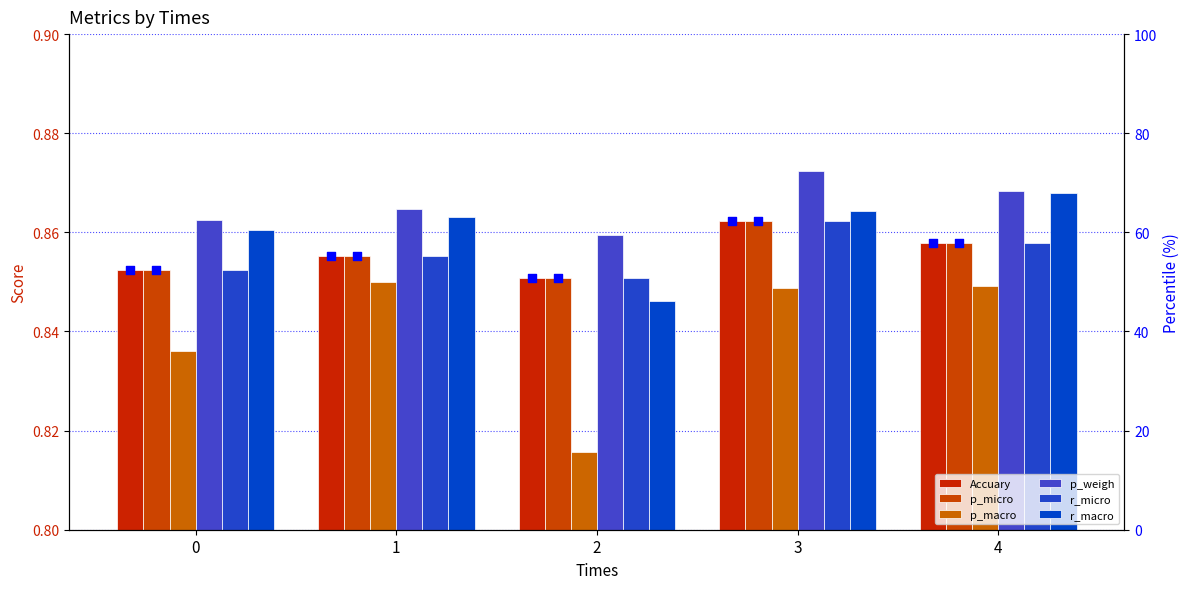

Which series contains the lowest Y value?

p_macro